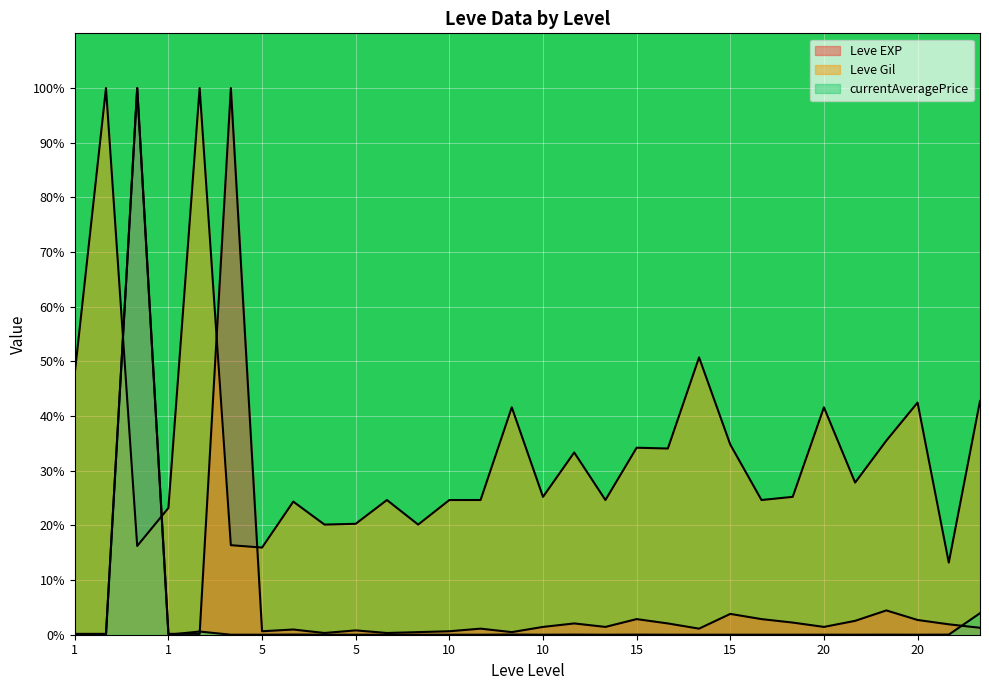

Is it true that Leve Gil equals 42.8 at 20?

True